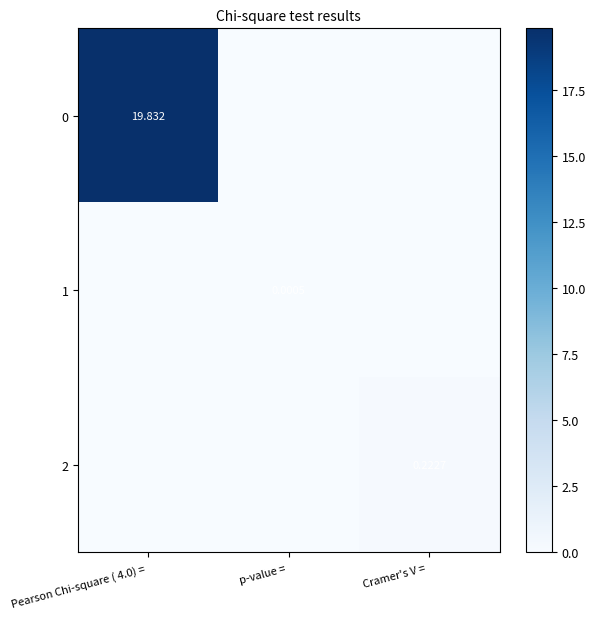

What is the spread (max minus min) of values at Pearson Chi-square ( 4.0) = ?

19.8